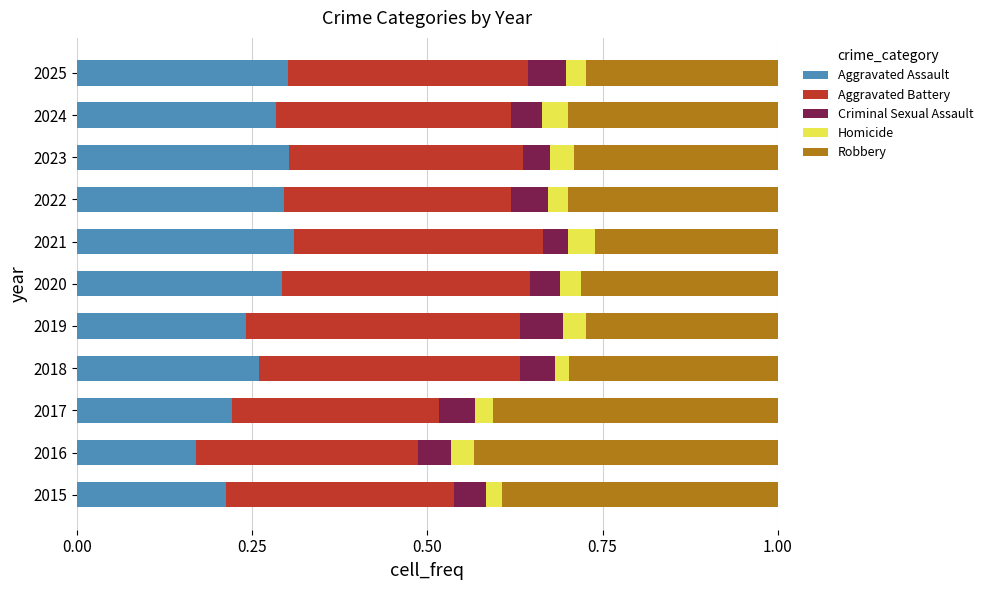

What is the sum of all Aggravated Assault values?

2.9